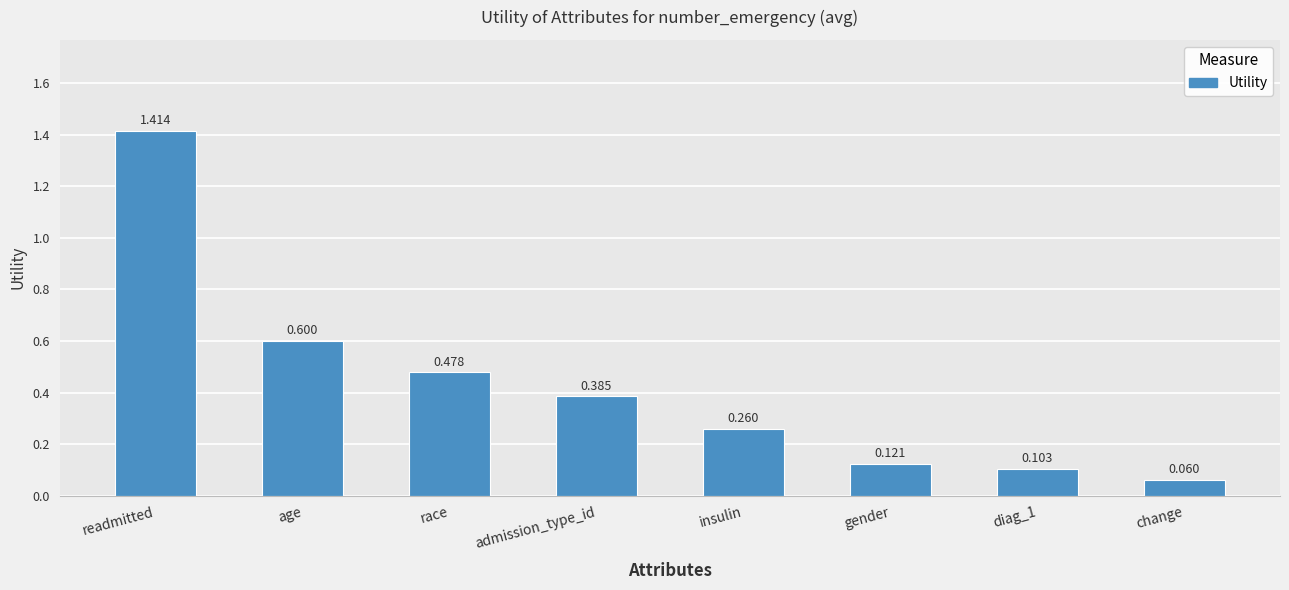

What is the label of the 2nd bar from the left?

age